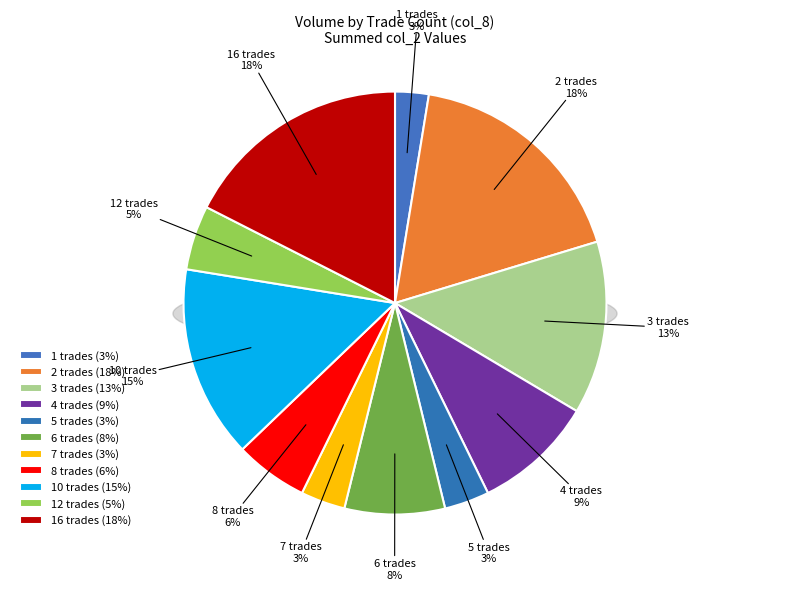

What is the change in value from 4 to 8?

+22600